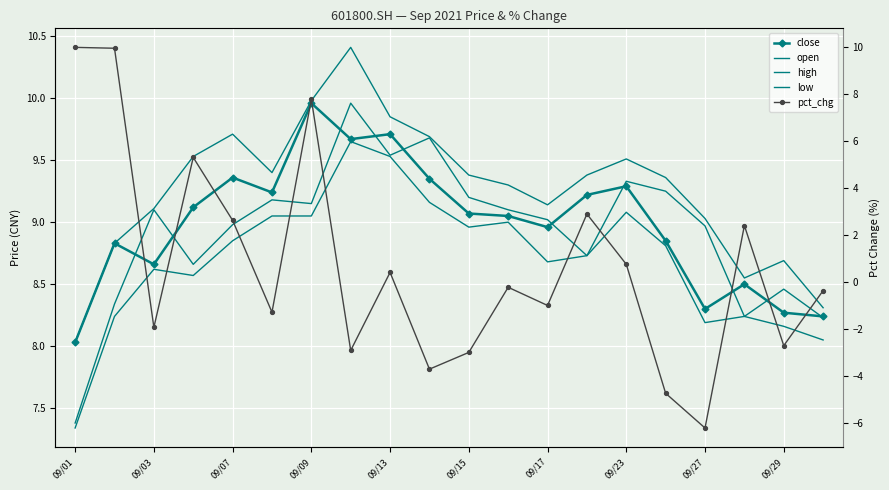

At which category does the chart reach its minimum across all series?

09/27